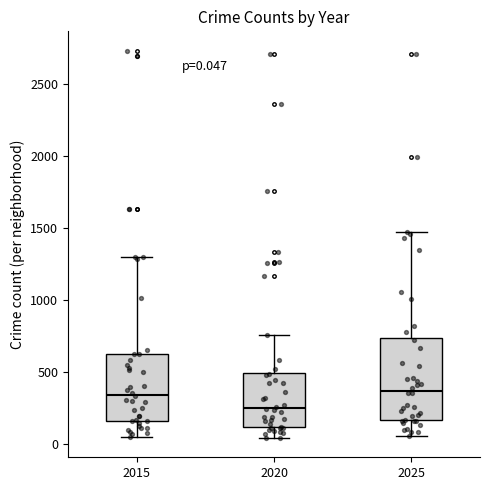

Comparing the boxes themselves (not the whiskers), which one is the tallest?

2025